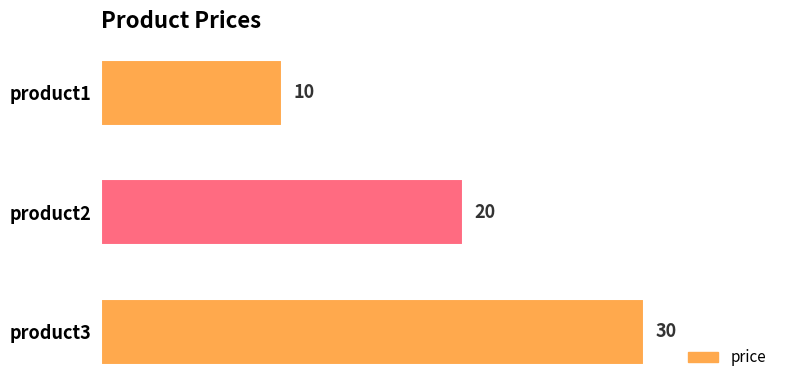

Reading top to bottom, extract all data points from this chart.

10	20	30